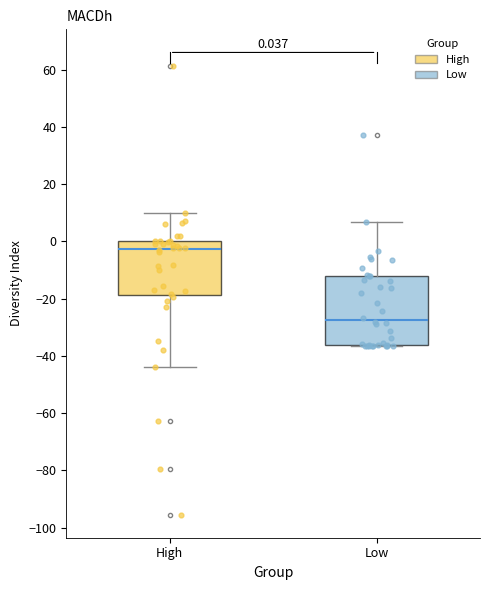

Which box has the lowest median line?

Low